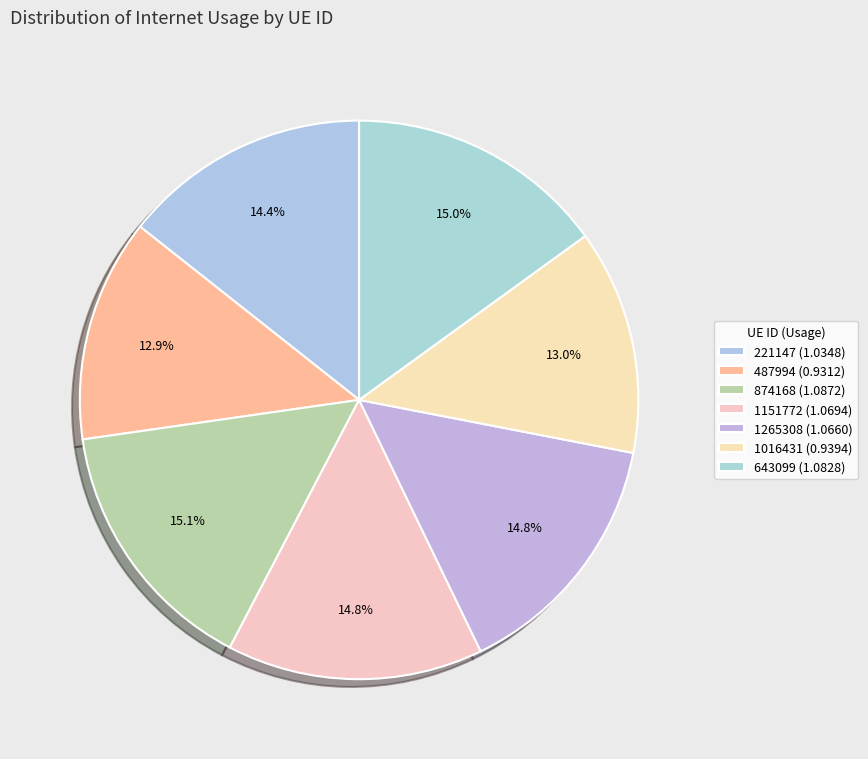

Is the sum of 874168 and 487994 greater than half?

No